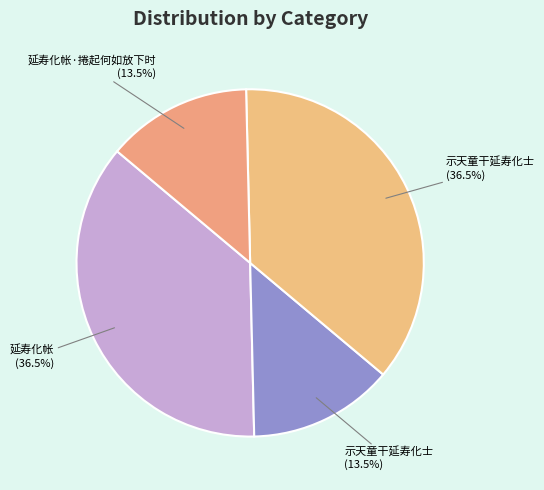

Does any single category account for the majority?

No